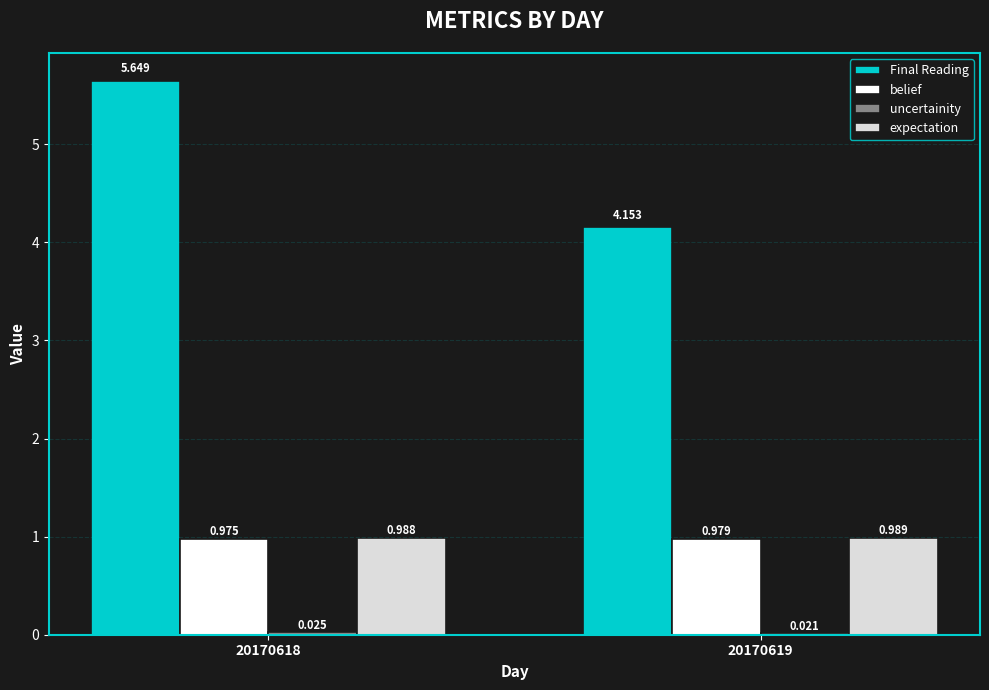

Between 20170618 and 20170619, which series saw the biggest shift?

Final Reading